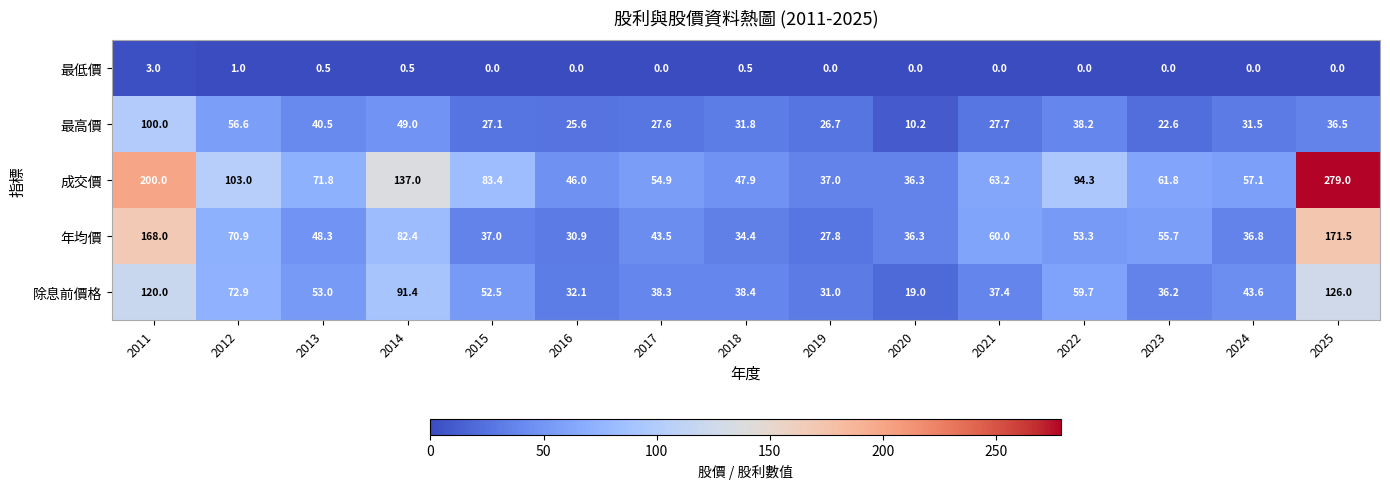

What is the sum of the 除息前價格 values at 2019 and 2023?

67.2